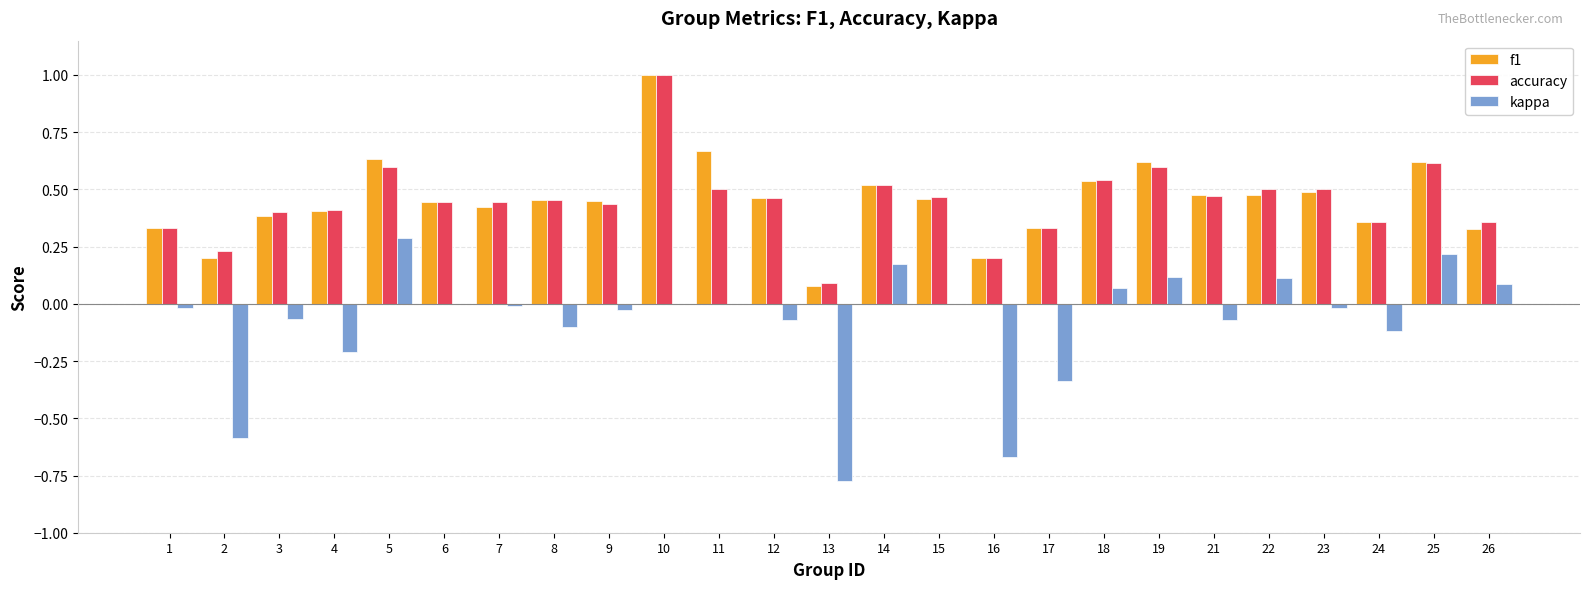

True or false: accuracy has a value of 1.0 at 5.

False